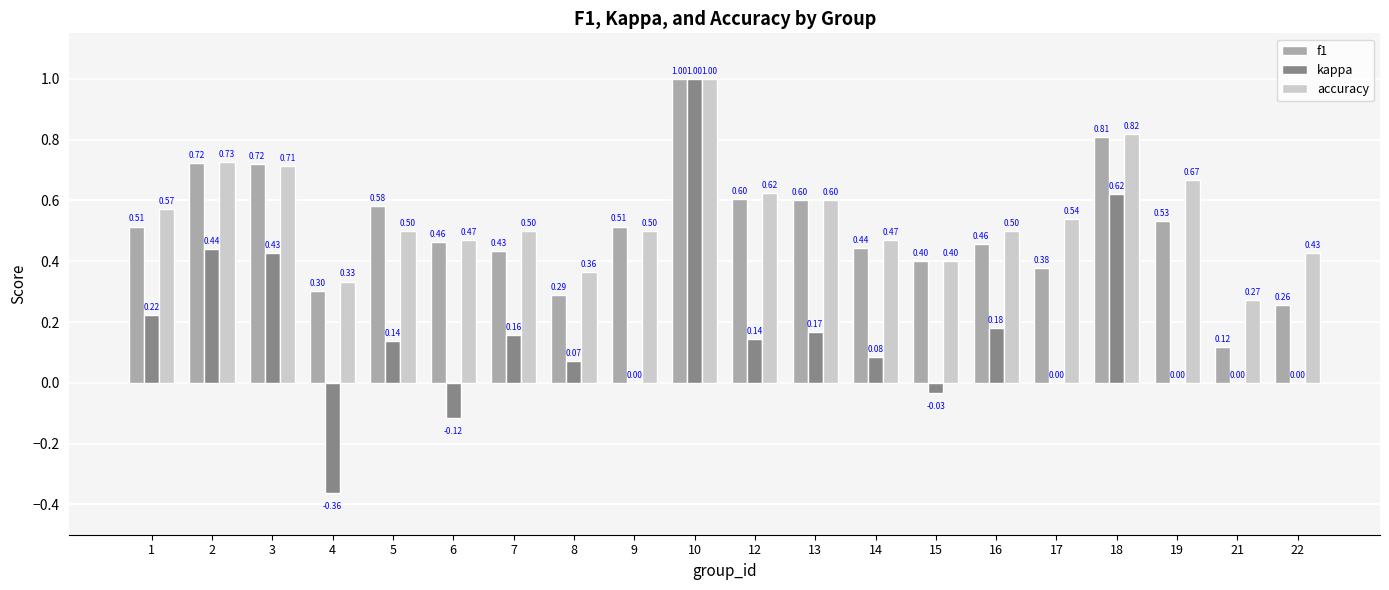

What is the sum of all f1 values?

10.1